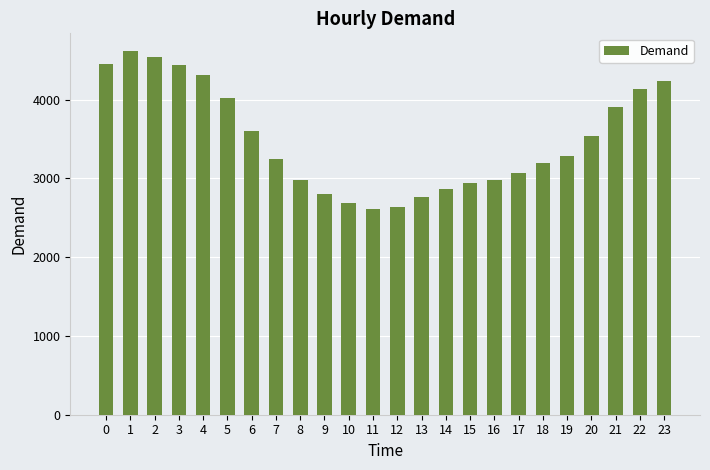

At which category does the chart reach its peak across all series?

1